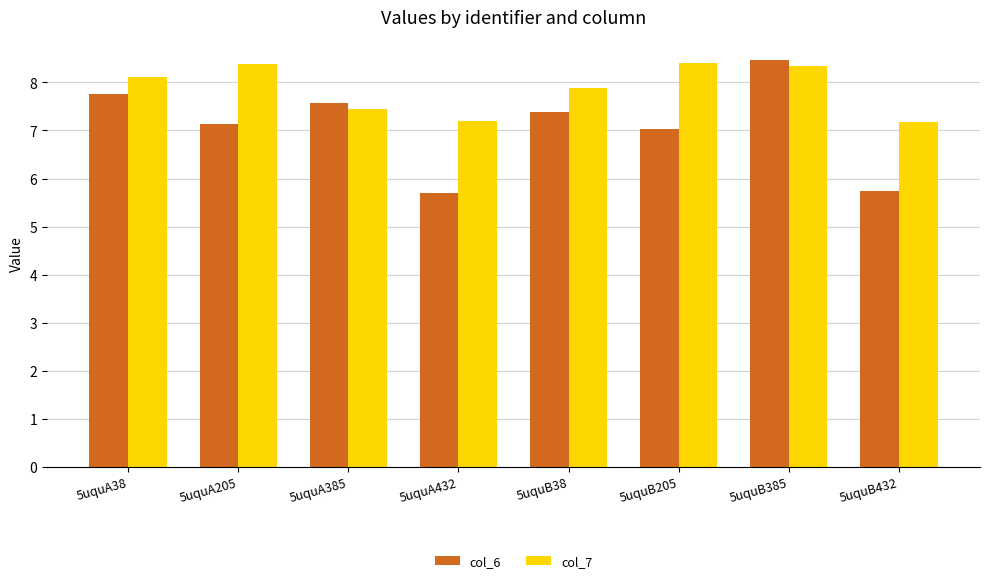

What is the lowest value of the col_6 series?

5.7